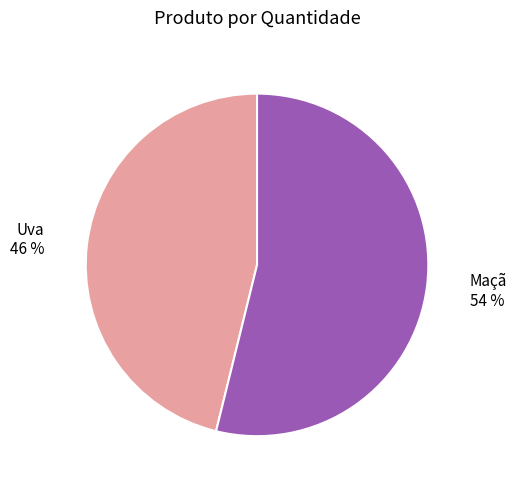

To the nearest percent, what portion does Maçã represent?

54%